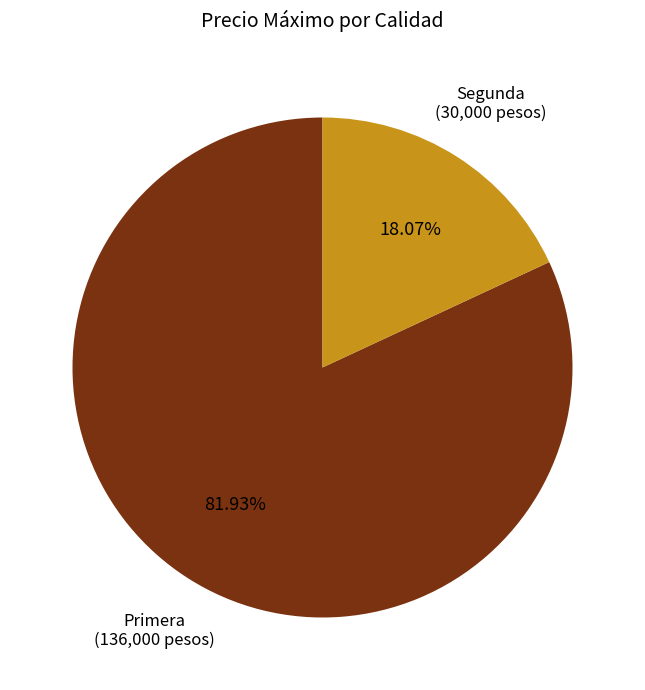

To the nearest percent, what is the difference between the largest and smallest slice percentages?

64%